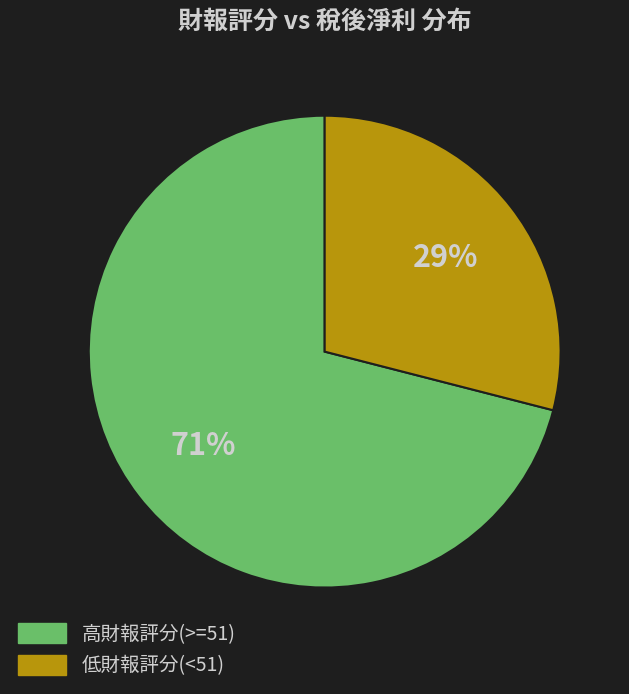

How many slices are in this pie chart?

2